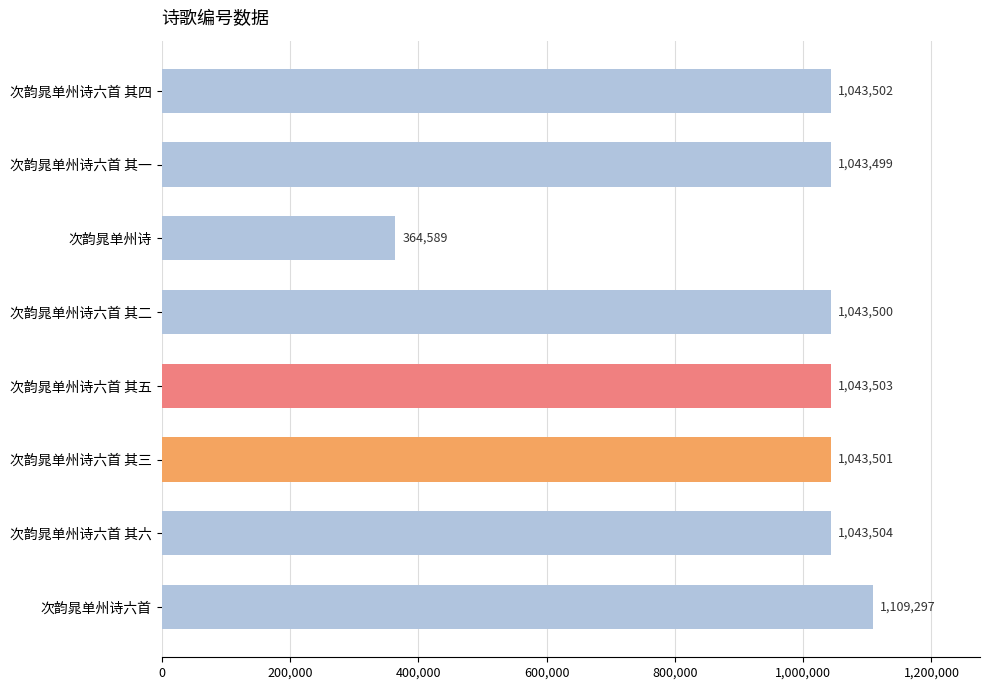

What is the label of the 1st bar from the top?

次韵晁单州诗六首 其四